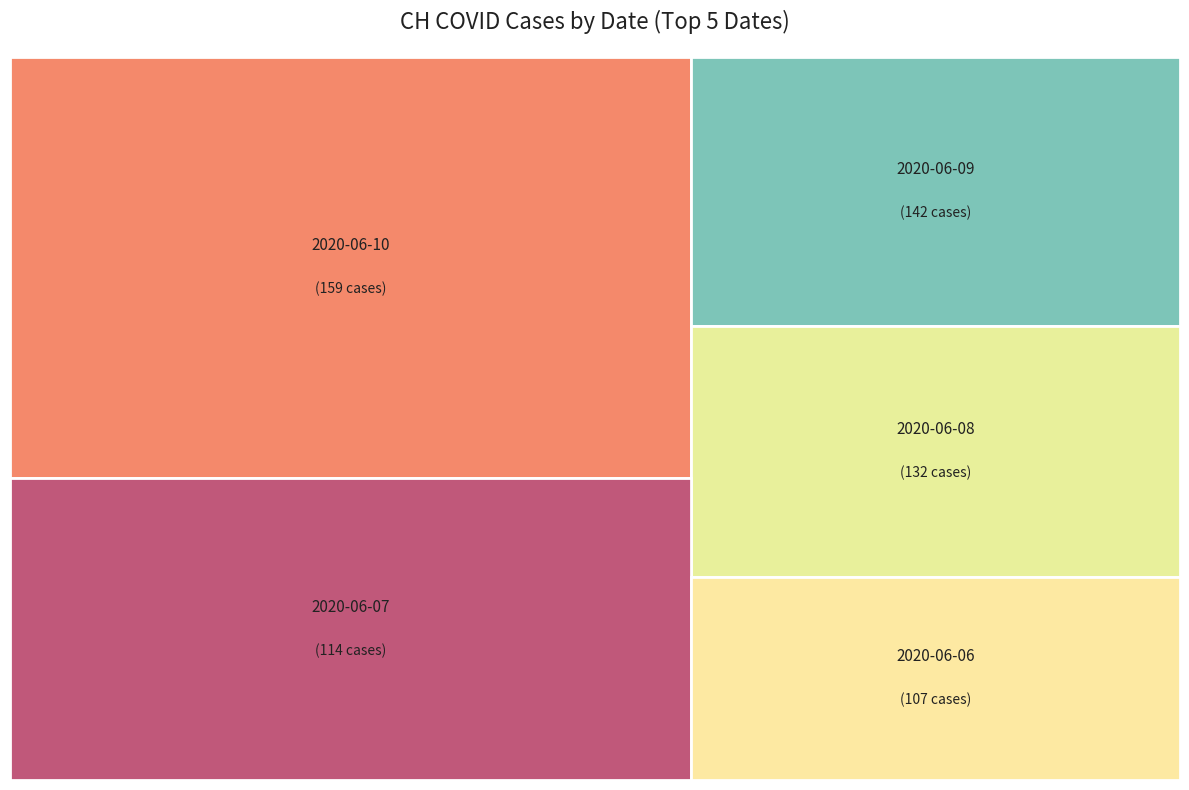

What is the change in value from 2020-06-01 to 2020-06-10?

+147